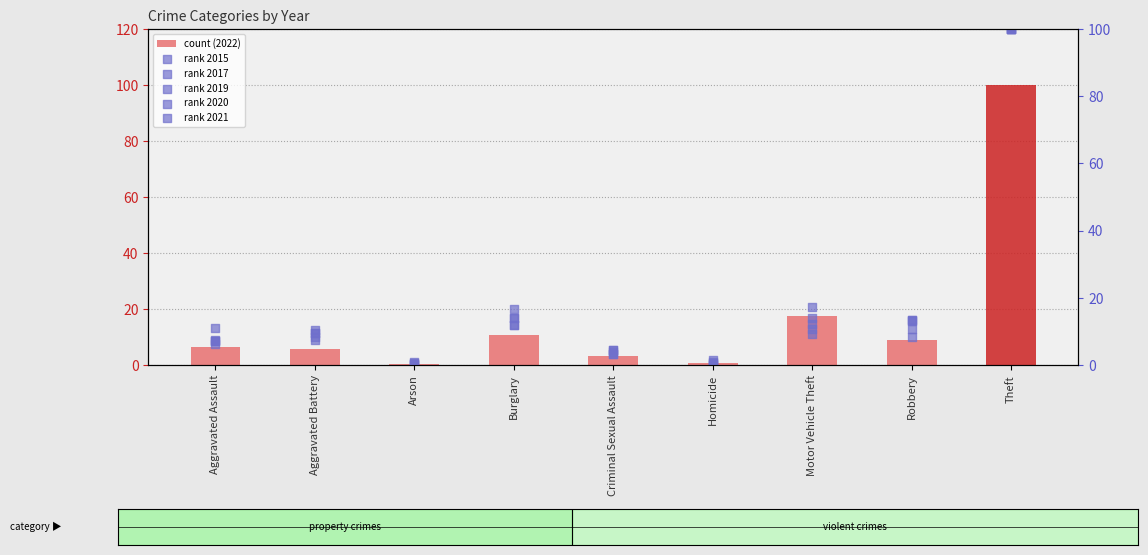

Which series has the largest Y range (max minus min)?

rank 2019